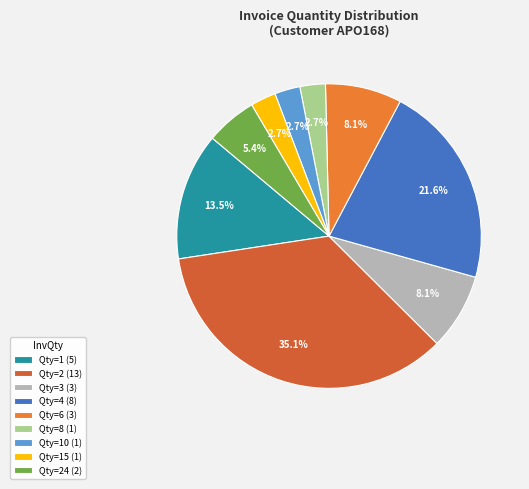

Does any single category account for the majority?

No